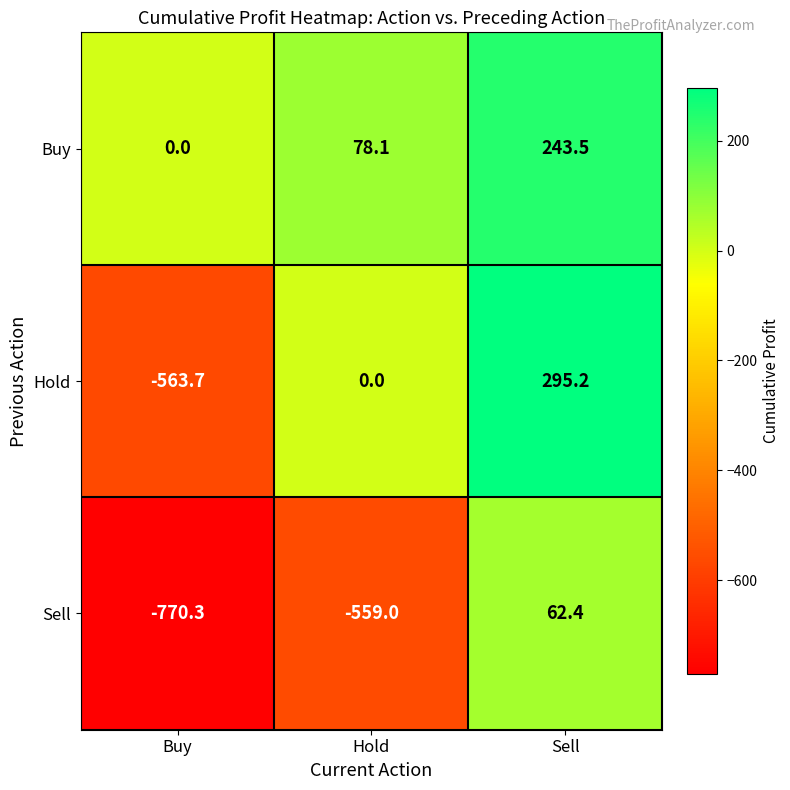

What is the spread (max minus min) of values at Buy?

770.3